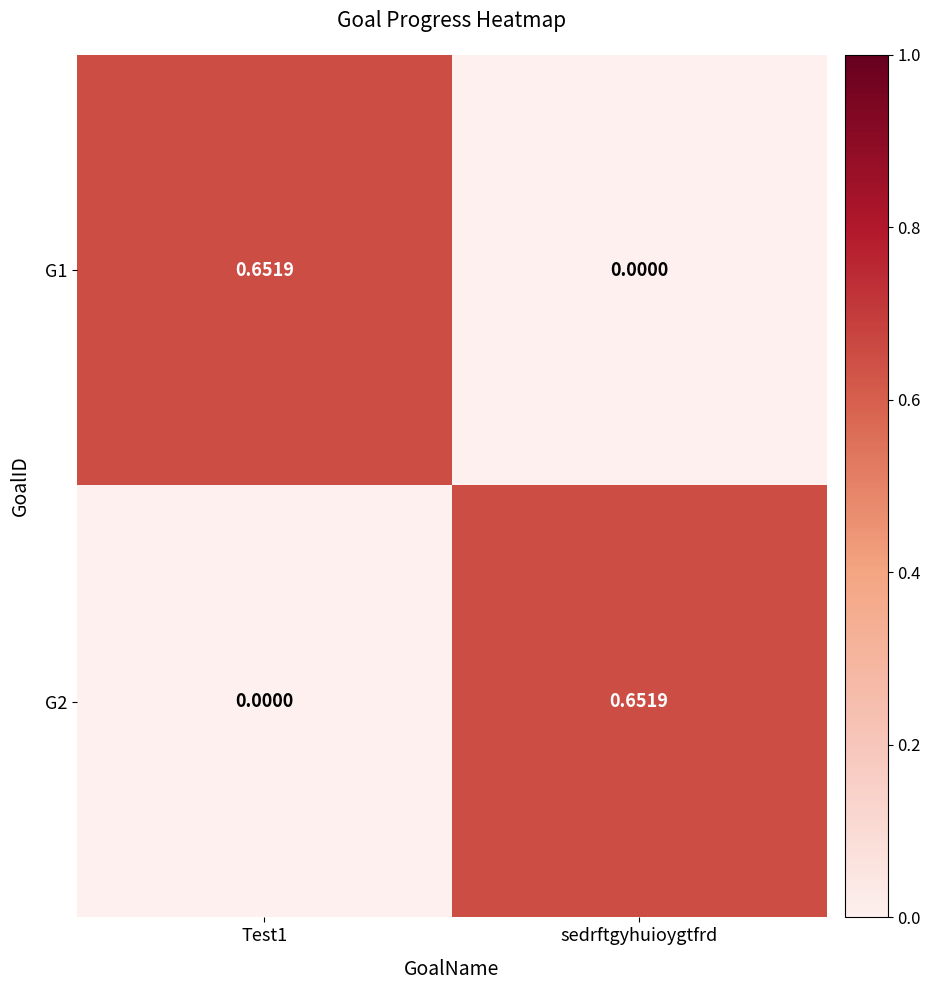

Where is G1 nearest to the value 0?

sedrftgyhuioygtfrd